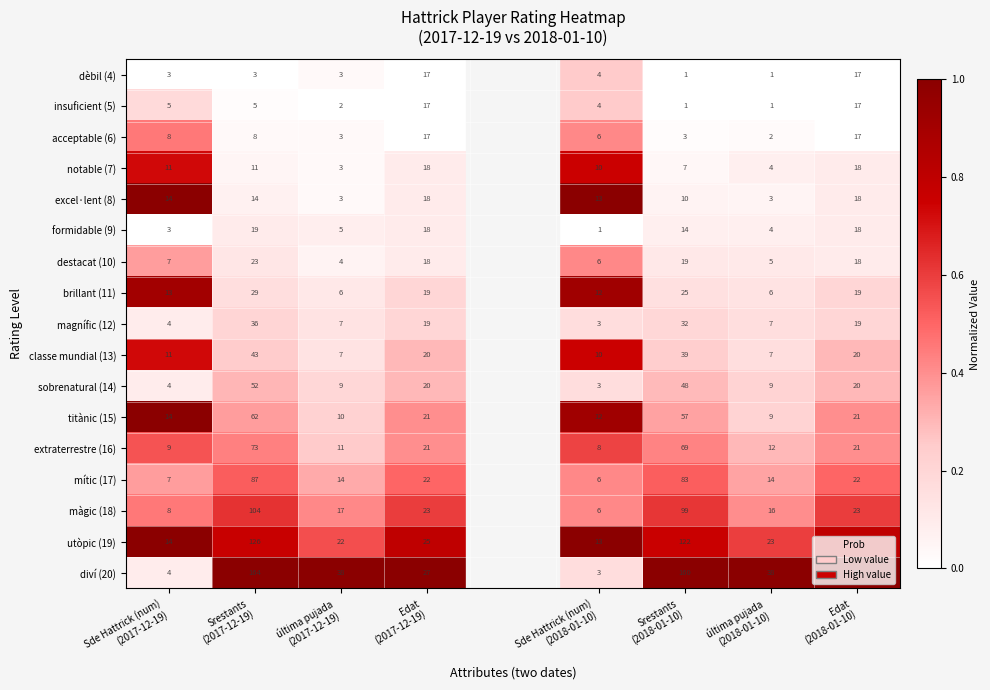

The value of utòpic (19) at Sde Hattrick (num) (2017-12-19) is 0.6. True or false?

False